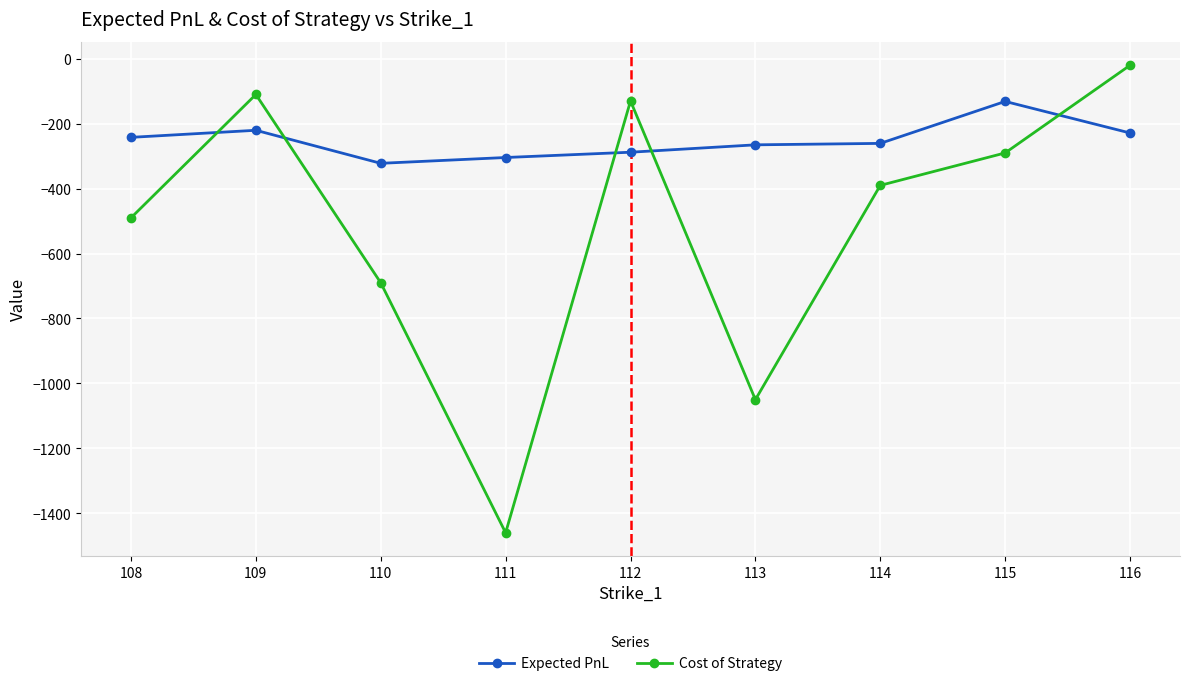

The value of Cost of Strategy at 115 is -6.4. True or false?

False